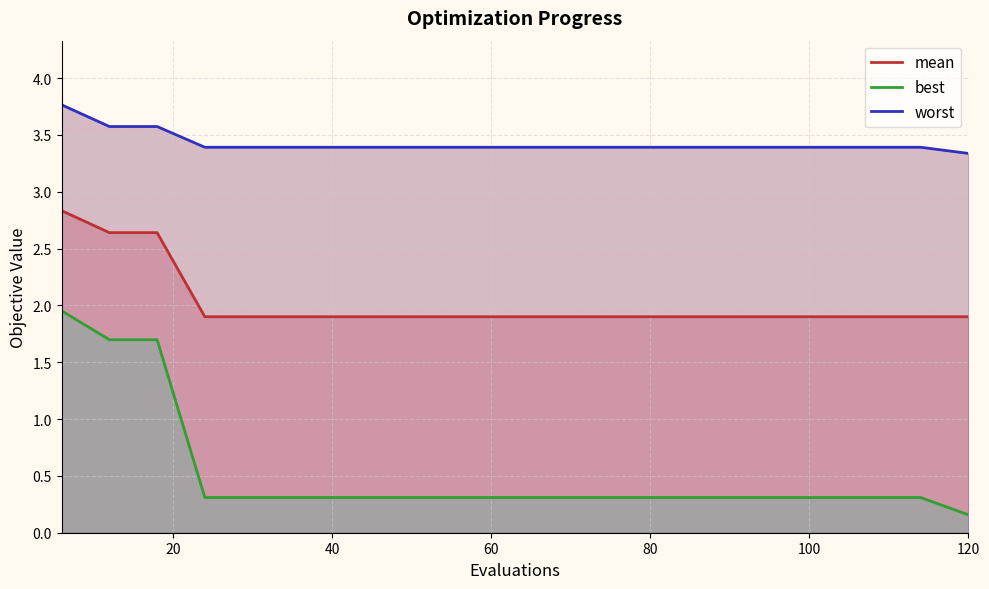

How many categories are shown in the chart?

20